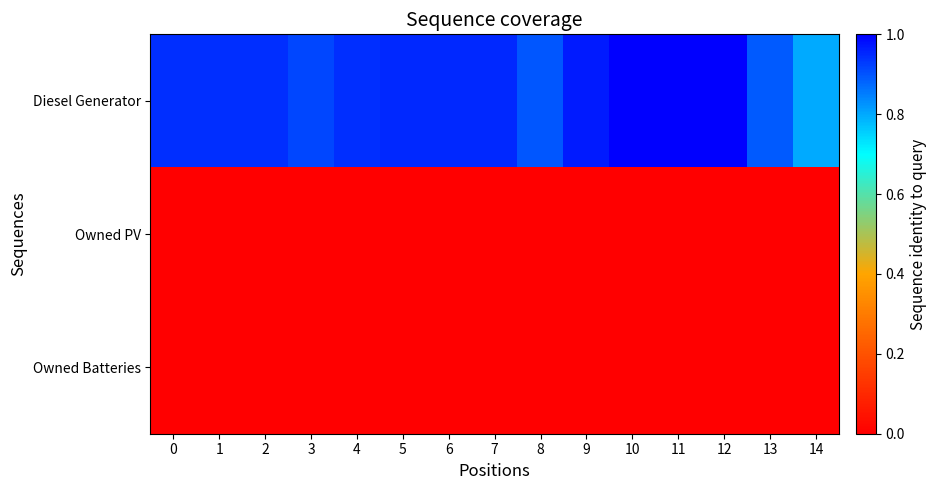

At how many categories does at least one series exceed 256?

15